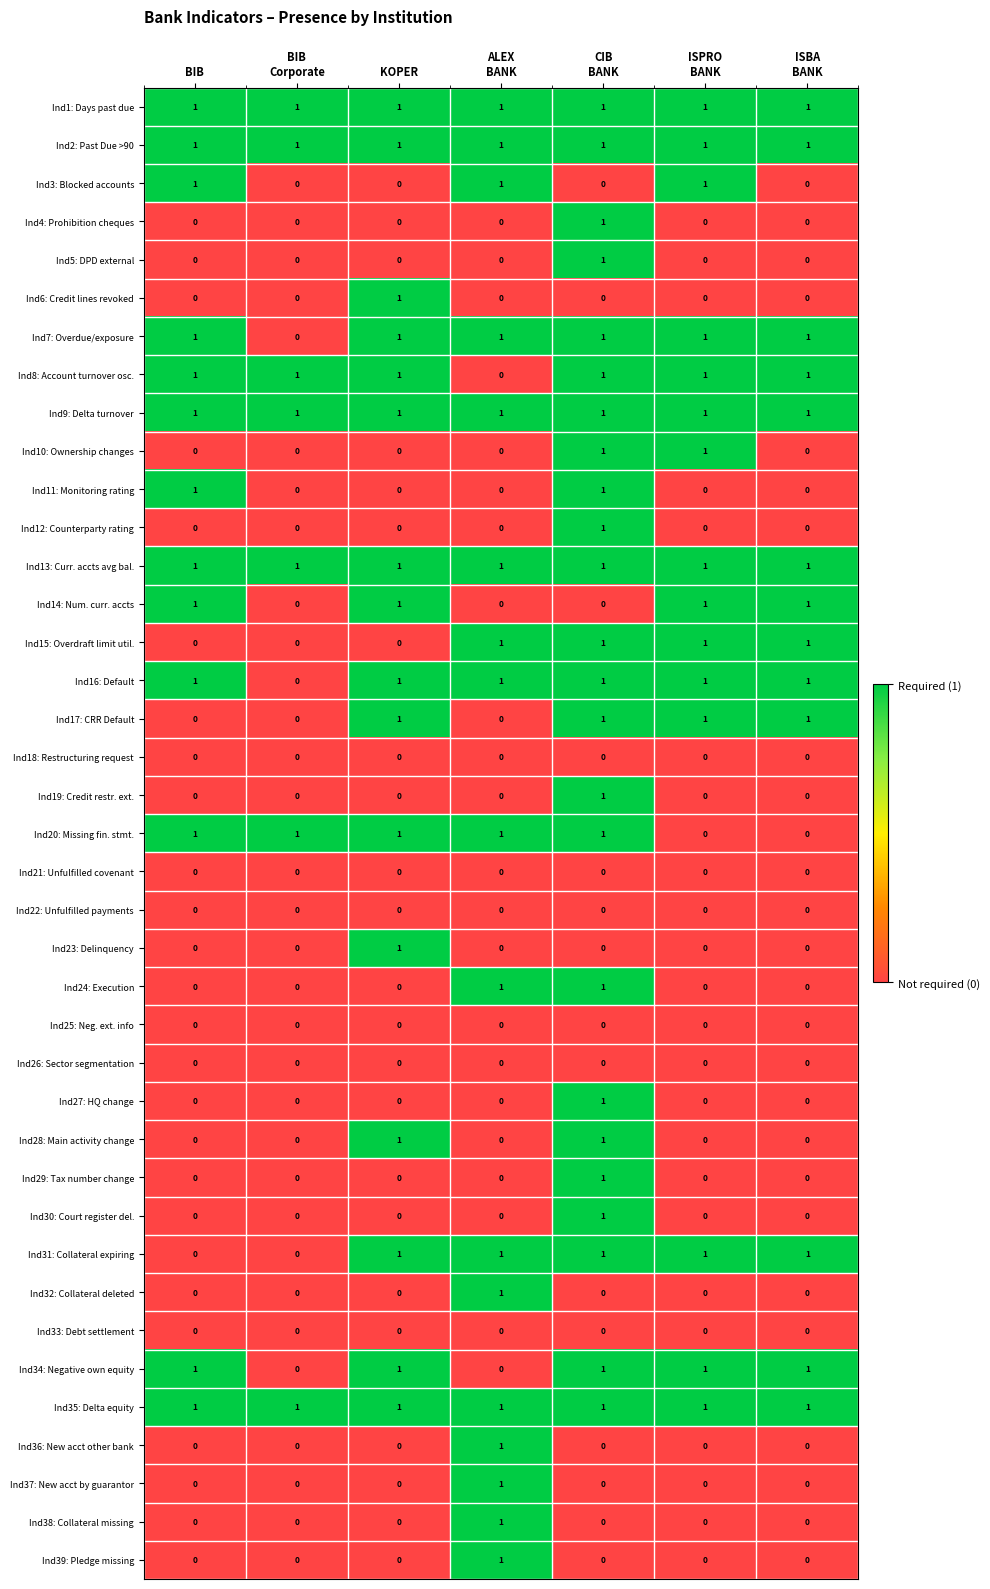

Count the Ind14: Num. curr. accts values in the range 0 to 1.

7